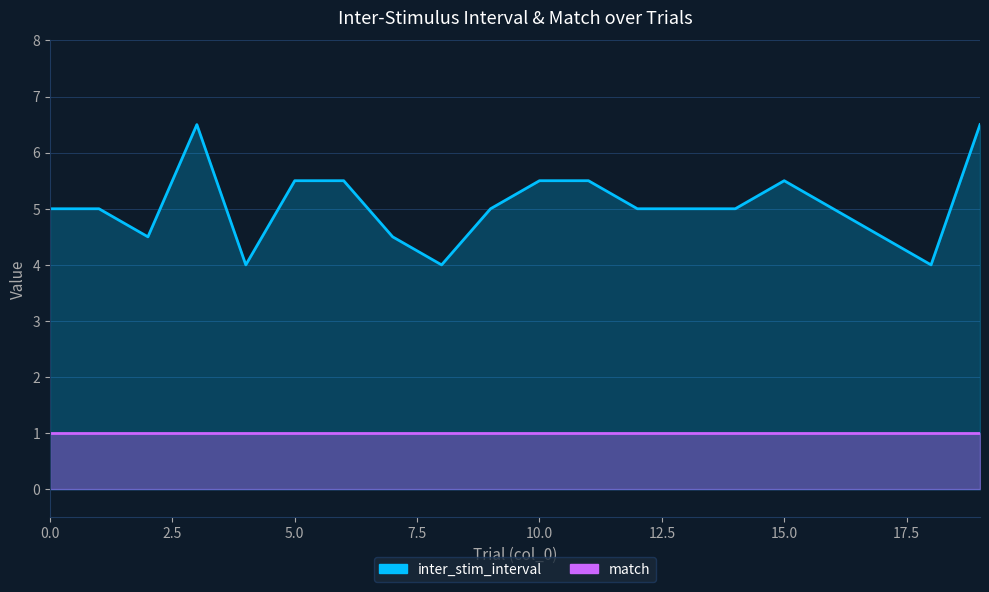

What is the minimum value for inter_stim_interval?

4.0